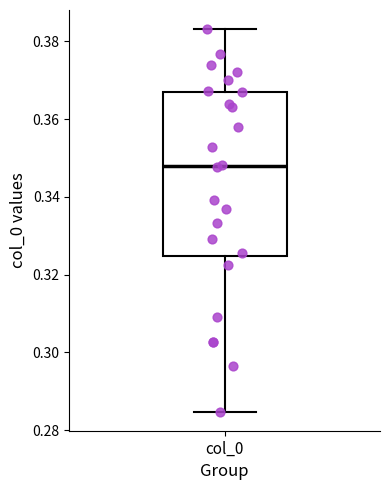

Read this box plot against the y-axis: the position of the median line, the range covered by the box, and the ends of both whiskers. The values are not printed on the chart, so give them approximately, as read against the axis.

median 0.348, box 0.324 to 0.368, whiskers 0.284 to 0.384